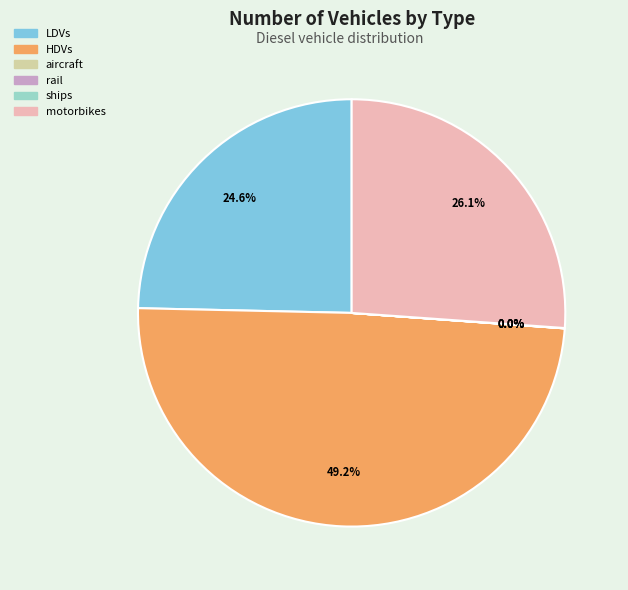

To the nearest percent, what is the average slice percentage?

17%